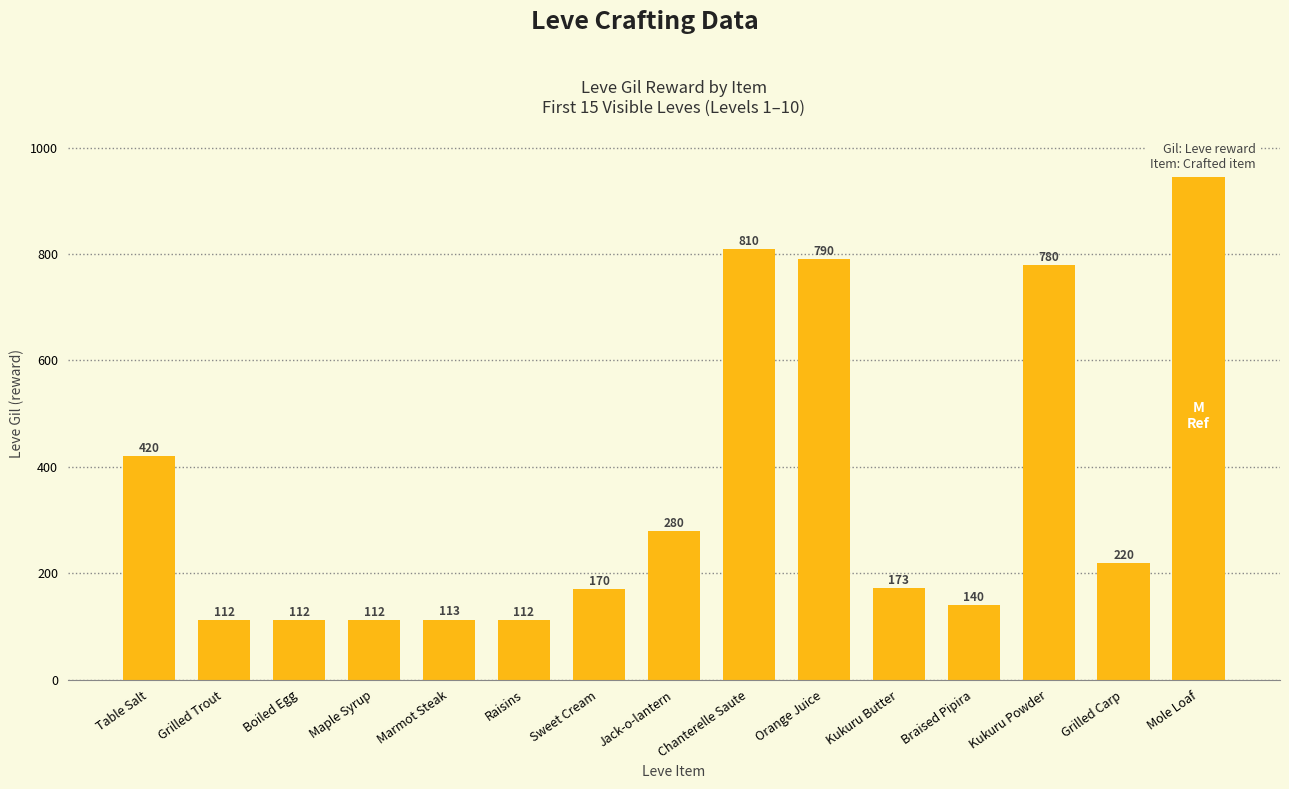

The value at Kukuru Butter is 48. True or false?

False